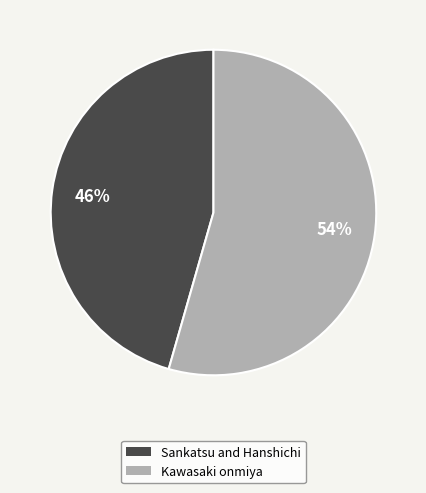

Do Sankatsu and Hanshichi and Kawasaki onmiya together represent more than half of the pie?

Yes